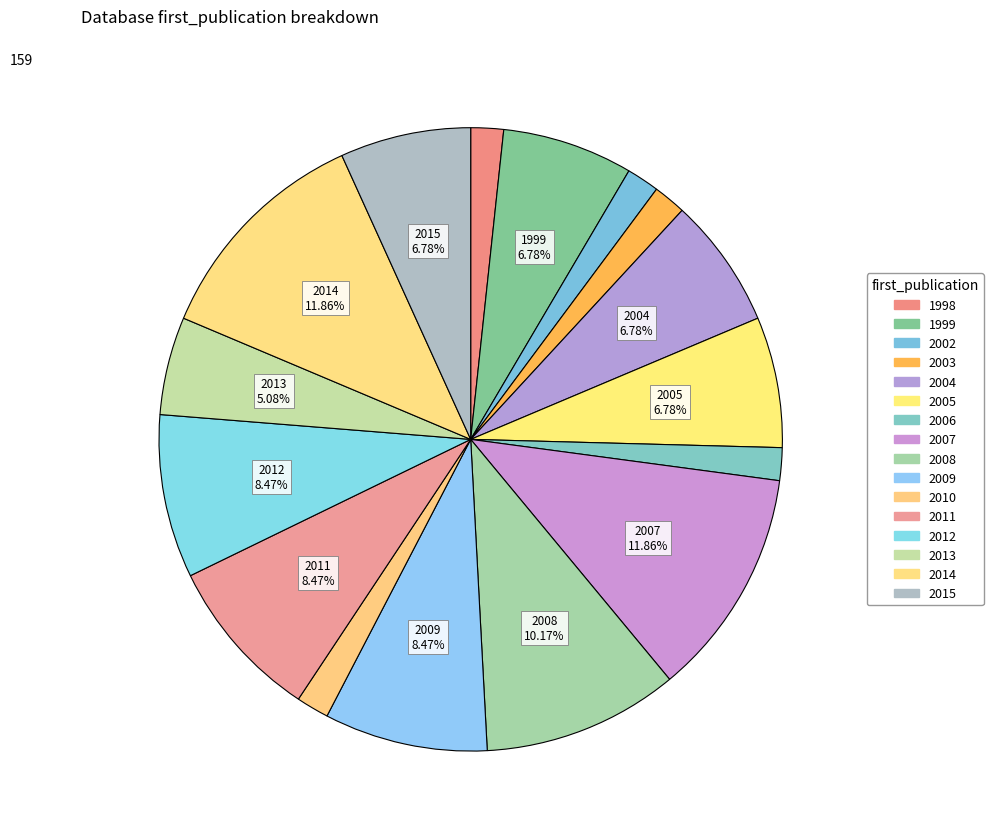

How much of the chart is everything except 2010?

98.3%